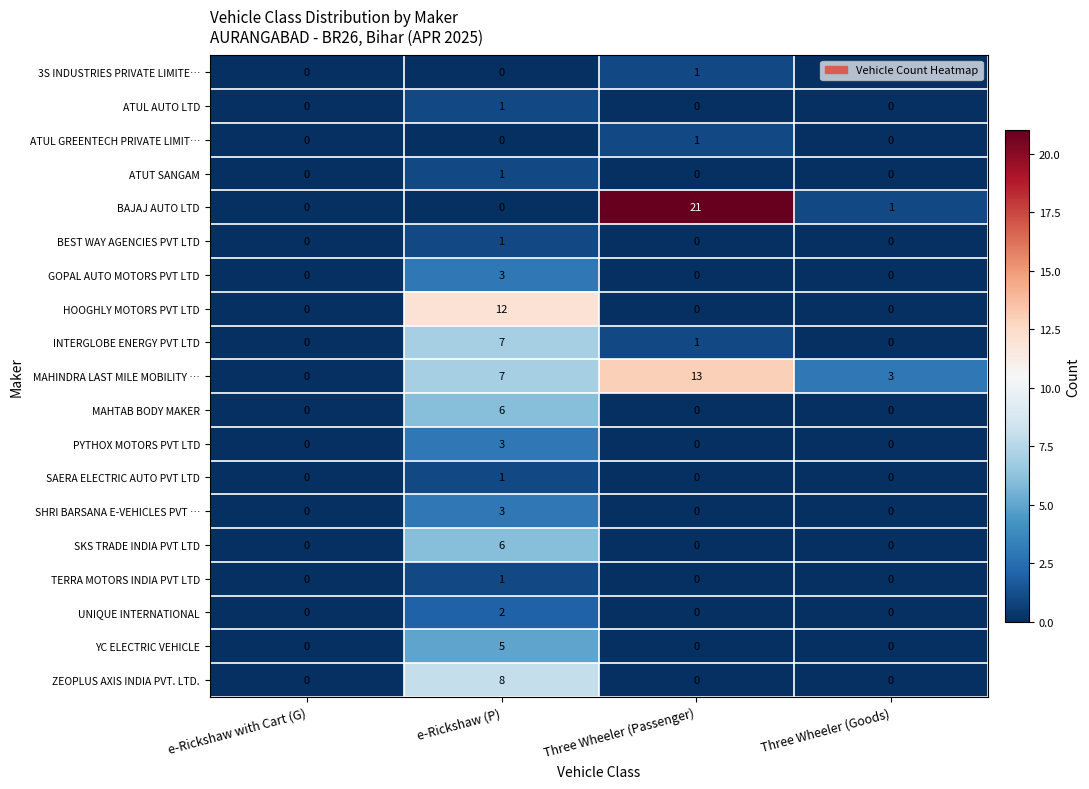

Is the value of MAHINDRA LAST MILE MOBILITY … at e-Rickshaw (P) greater than the value of SHRI BARSANA E-VEHICLES PVT … at Three Wheeler (Goods)?

Yes